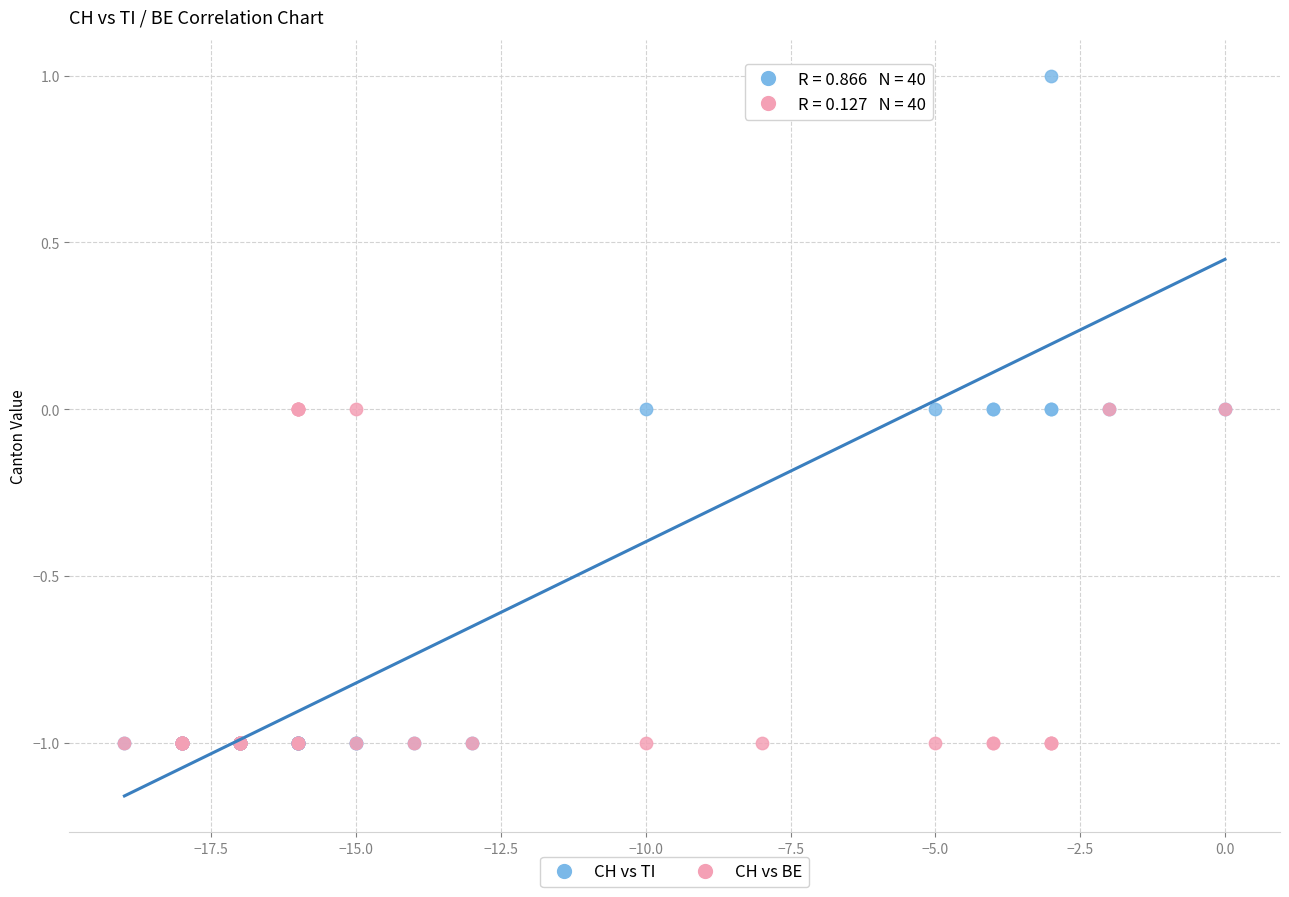

What are all the series names shown in the legend?

CH vs TI, CH vs BE